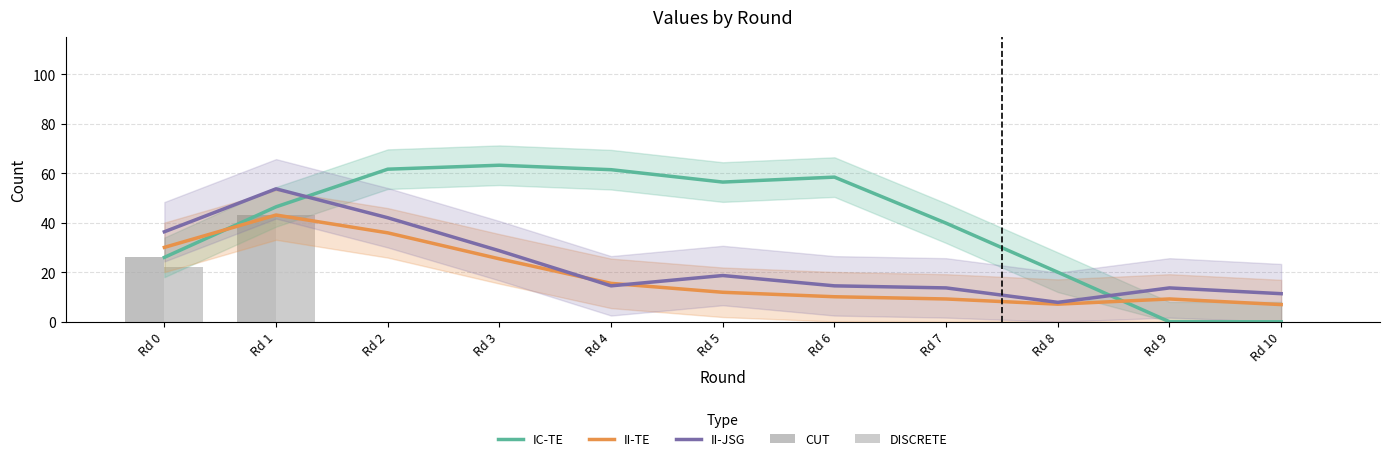

At which label is CUT closest to 21?

Rd 0